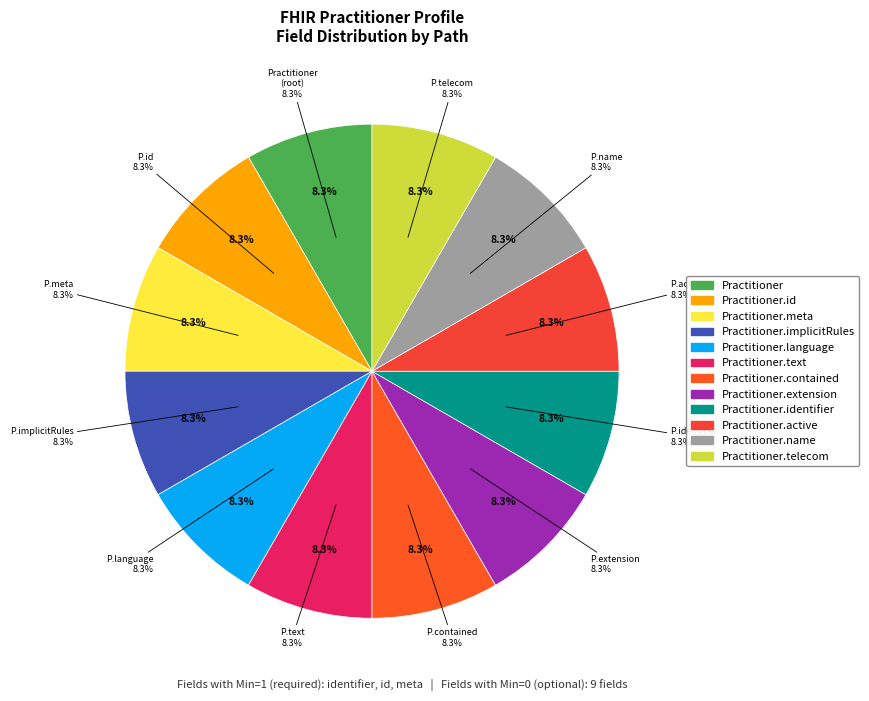

How many slices are in this pie chart?

12